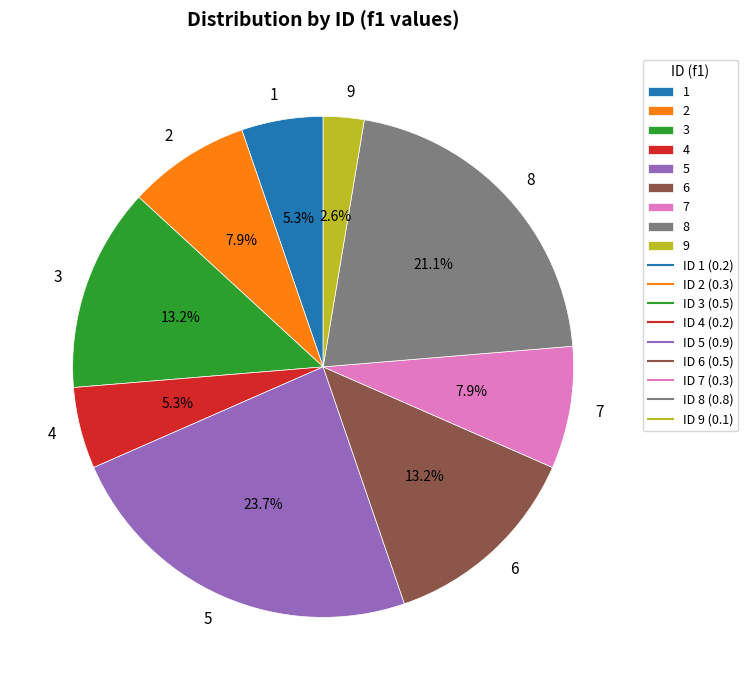

Do 5 and 1 together represent more than half of the pie?

No